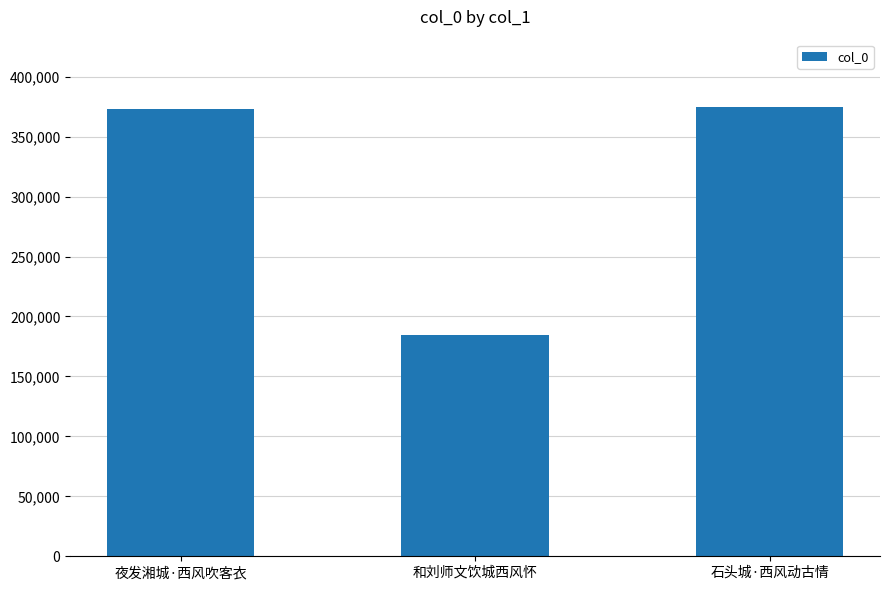

What is the change in value from 夜发湘城·西风吹客衣 to 和刘师文饮城西风怀?

-188842